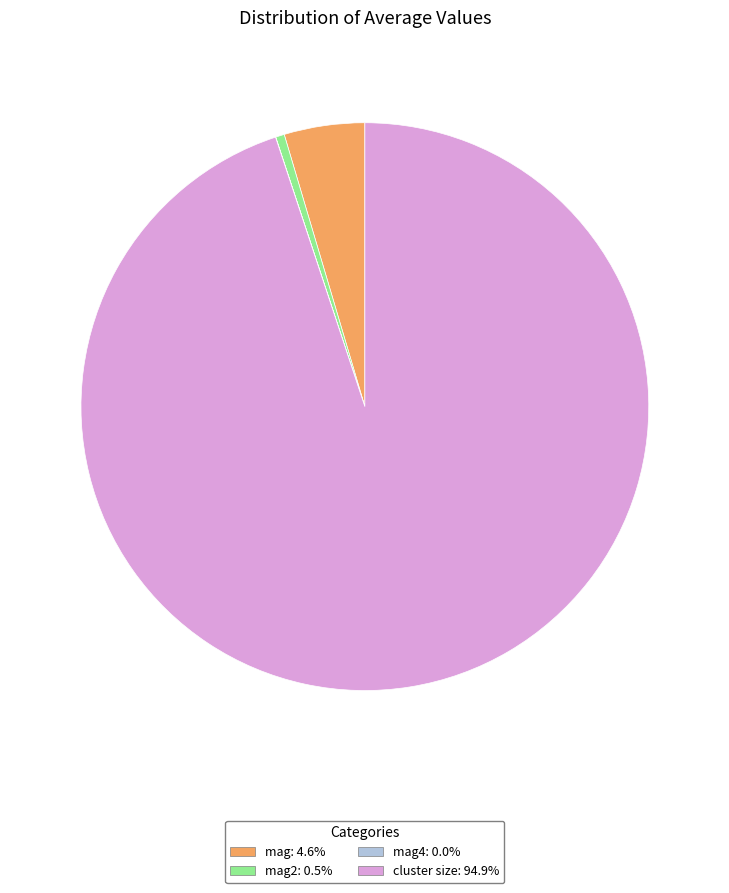

Do mag2: 0.5% and mag: 4.6% together represent more than half of the pie?

No